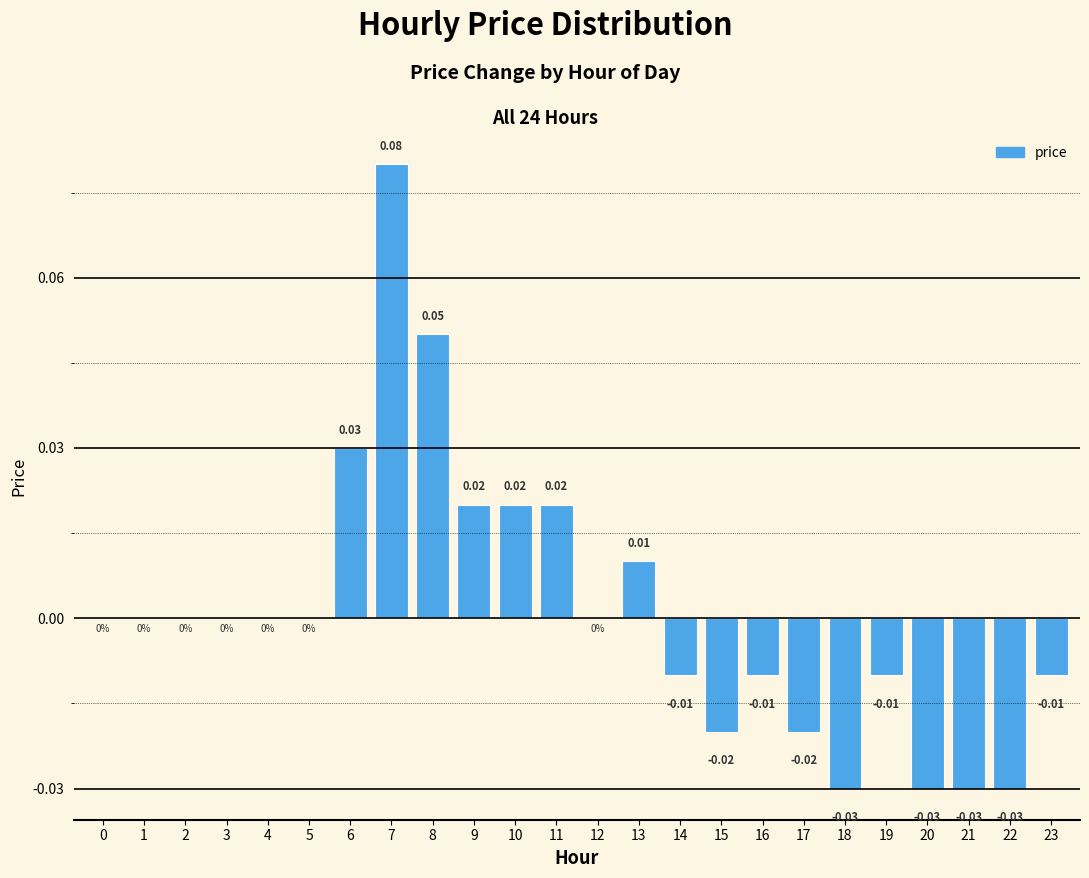

Between 10 and 2, which is larger?

10